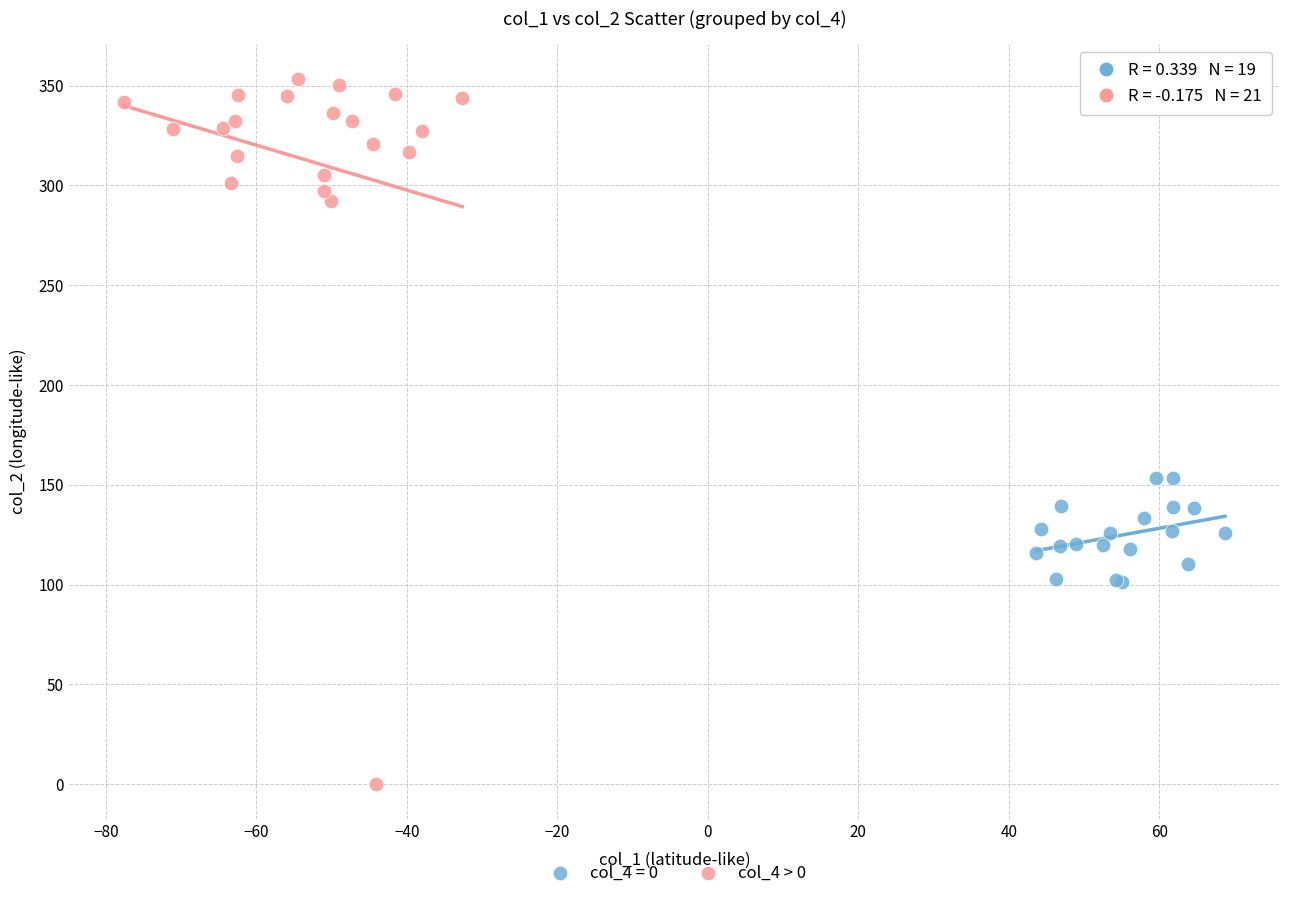

Which series reaches the minimum Y coordinate?

col_4 > 0